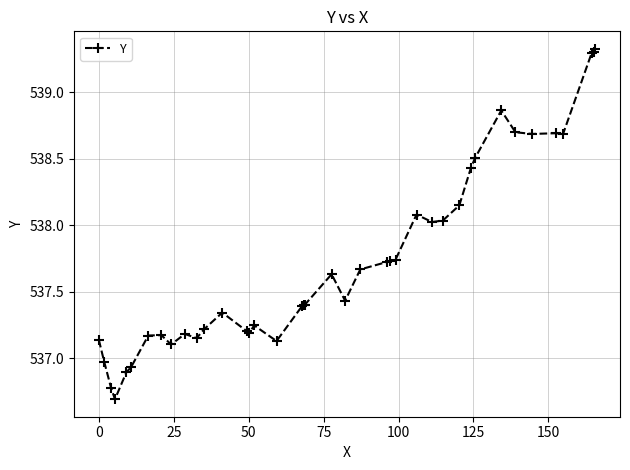

What is the difference between the second highest and minimum values?

2.6